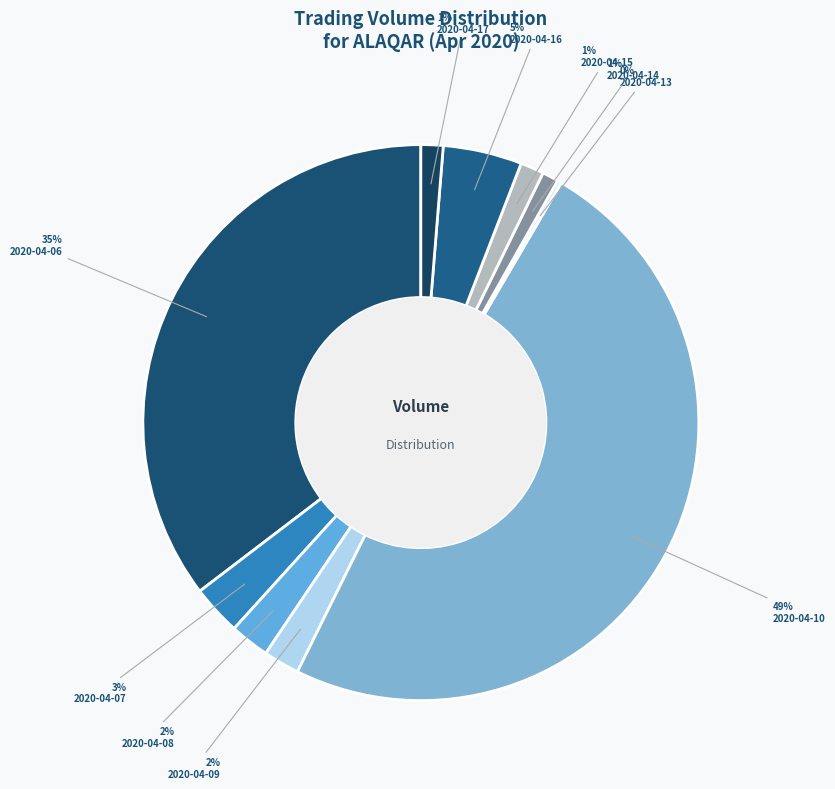

Is there any slice that represents more than half of the pie?

No